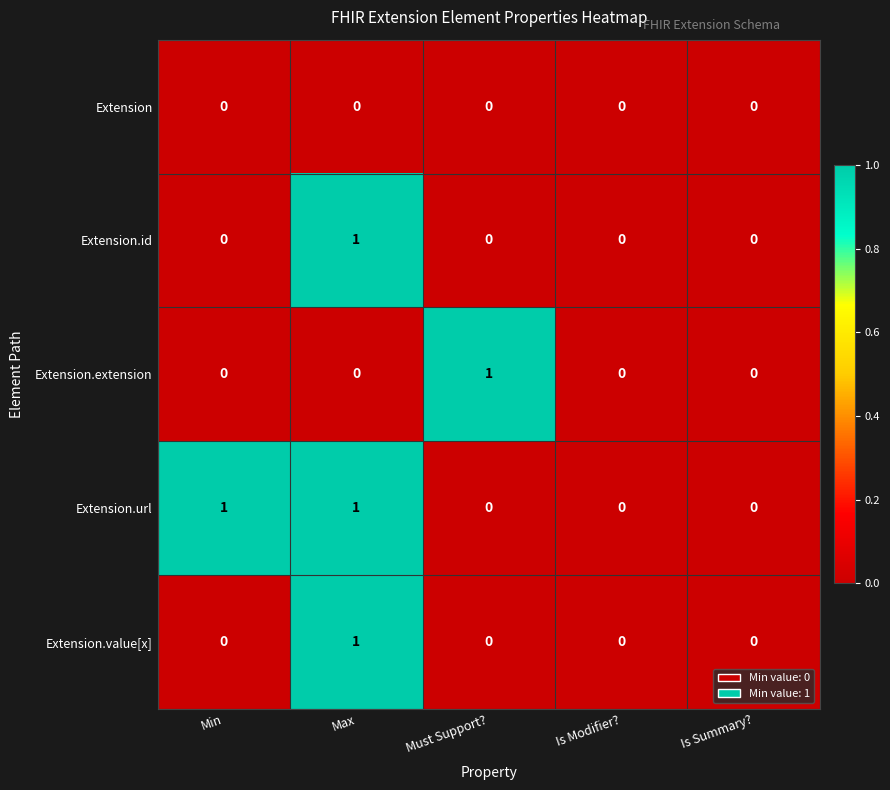

The value of Extension at Max is 0. True or false?

True